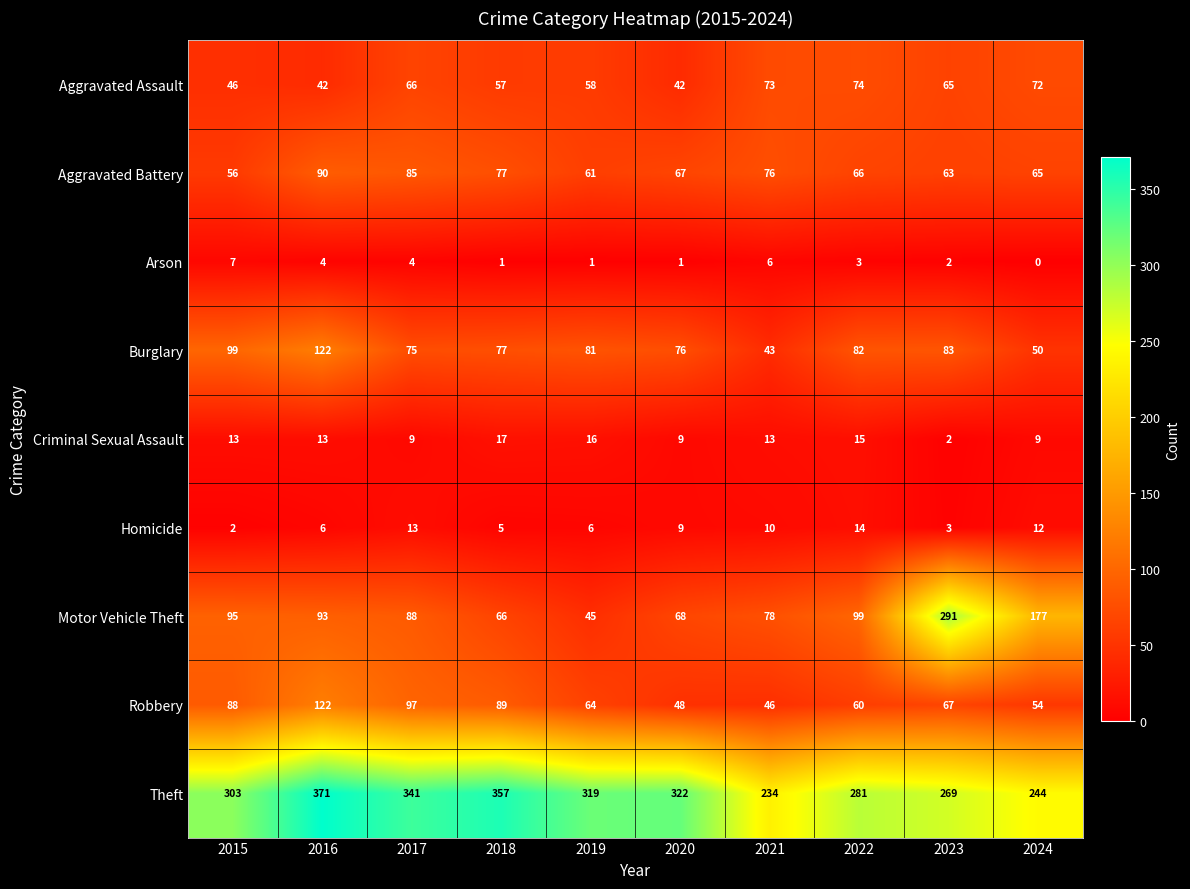

Which label corresponds to the smallest value in the chart?

2024